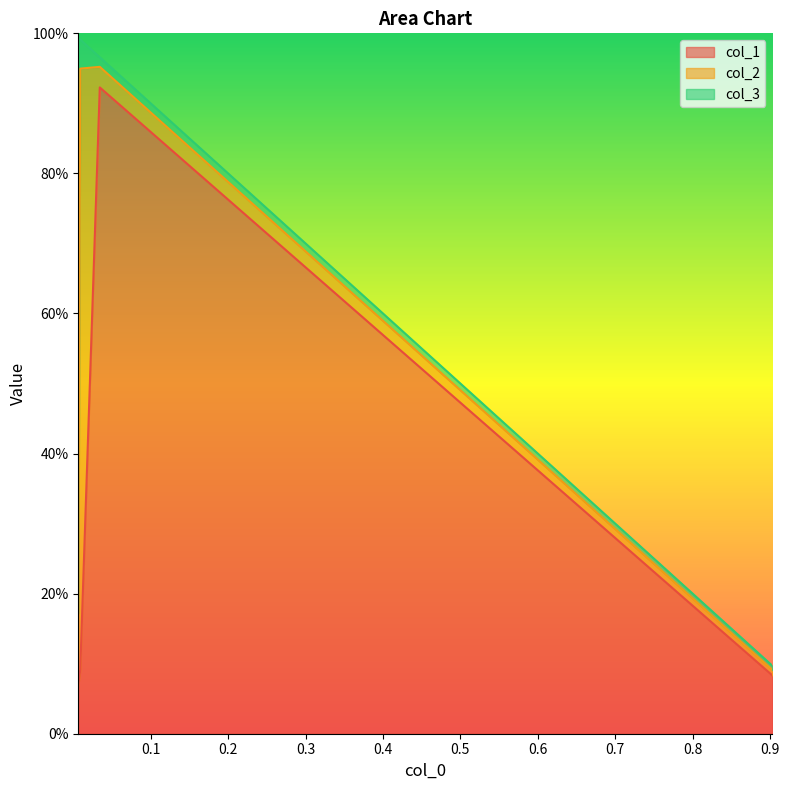

How many intersections are there between col_2 and col_1?

1